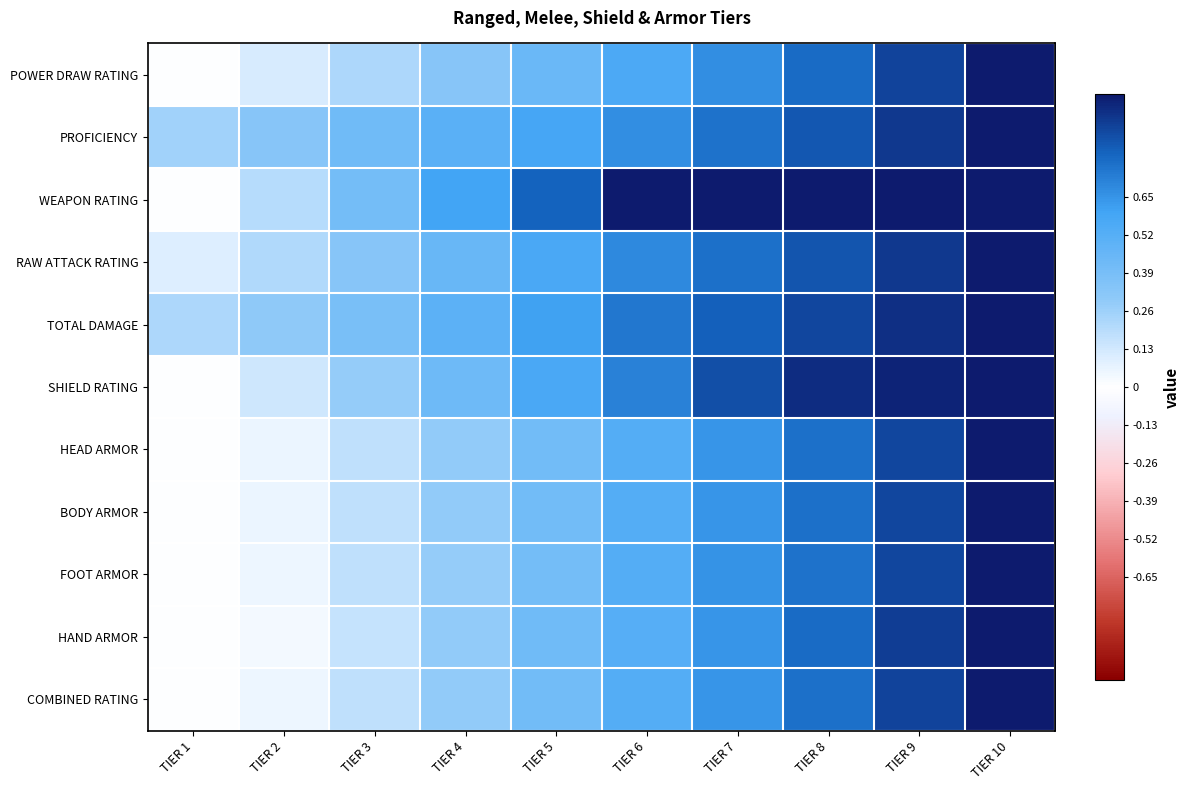

Reading left to right, transcribe all the data shown in this chart.

POWER DRAW RATING: TIER 1=0.0	TIER 2=0.1	TIER 3=0.2	TIER 4=0.3	TIER 5=0.4	TIER 6=0.6	TIER 7=0.7	TIER 8=0.8	TIER 9=0.9	TIER 10=1.0
PROFICIENCY: TIER 1=0.2	TIER 2=0.3	TIER 3=0.4	TIER 4=0.5	TIER 5=0.6	TIER 6=0.7	TIER 7=0.8	TIER 8=0.8	TIER 9=0.9	TIER 10=1.0
WEAPON RATING: TIER 1=0.0	TIER 2=0.2	TIER 3=0.4	TIER 4=0.6	TIER 5=0.8	TIER 6=1.0	TIER 7=1.0	TIER 8=1.0	TIER 9=1.0	TIER 10=1.0
RAW ATTACK RATING: TIER 1=0.1	TIER 2=0.2	TIER 3=0.3	TIER 4=0.4	TIER 5=0.6	TIER 6=0.7	TIER 7=0.8	TIER 8=0.8	TIER 9=0.9	TIER 10=1.0
TOTAL DAMAGE: TIER 1=0.2	TIER 2=0.3	TIER 3=0.4	TIER 4=0.5	TIER 5=0.6	TIER 6=0.7	TIER 7=0.8	TIER 8=0.9	TIER 9=0.9	TIER 10=1.0
SHIELD RATING: TIER 1=0.0	TIER 2=0.1	TIER 3=0.3	TIER 4=0.4	TIER 5=0.6	TIER 6=0.7	TIER 7=0.9	TIER 8=1.0	TIER 9=1.0	TIER 10=1.0
HEAD ARMOR: TIER 1=0.0	TIER 2=0.1	TIER 3=0.2	TIER 4=0.3	TIER 5=0.4	TIER 6=0.5	TIER 7=0.6	TIER 8=0.8	TIER 9=0.9	TIER 10=1.0
BODY ARMOR: TIER 1=0.0	TIER 2=0.1	TIER 3=0.2	TIER 4=0.3	TIER 5=0.4	TIER 6=0.5	TIER 7=0.6	TIER 8=0.8	TIER 9=0.9	TIER 10=1.0
FOOT ARMOR: TIER 1=0.0	TIER 2=0.1	TIER 3=0.2	TIER 4=0.3	TIER 5=0.4	TIER 6=0.5	TIER 7=0.6	TIER 8=0.8	TIER 9=0.9	TIER 10=1.0
HAND ARMOR: TIER 1=0.0	TIER 2=0.0	TIER 3=0.2	TIER 4=0.3	TIER 5=0.4	TIER 6=0.5	TIER 7=0.6	TIER 8=0.8	TIER 9=0.9	TIER 10=1.0
COMBINED RATING: TIER 1=0.0	TIER 2=0.1	TIER 3=0.2	TIER 4=0.3	TIER 5=0.4	TIER 6=0.5	TIER 7=0.6	TIER 8=0.8	TIER 9=0.9	TIER 10=1.0